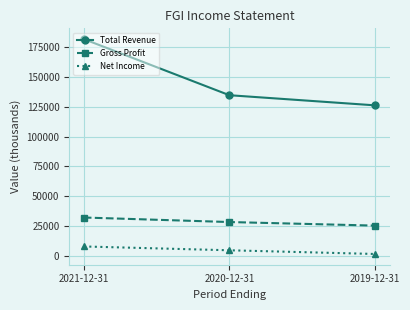

What is the maximum value shown in the chart?

181900